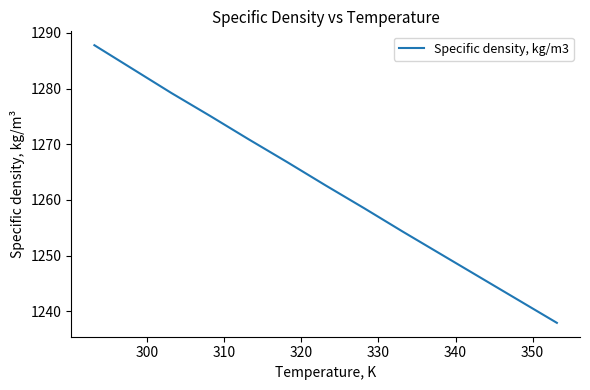

What is the average value?

1262.7